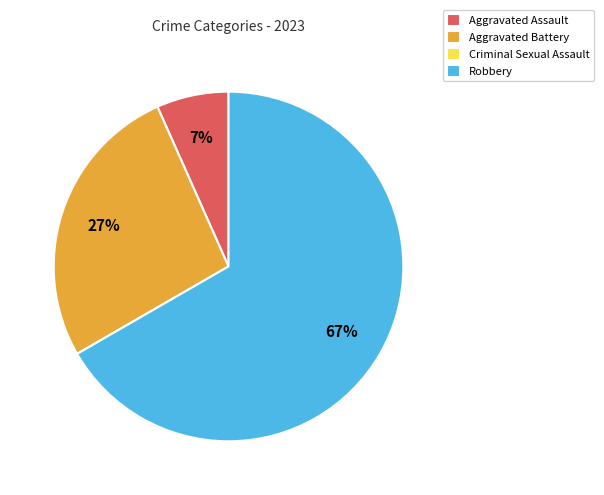

Do Aggravated Assault and Aggravated Battery together represent more than half of the pie?

No